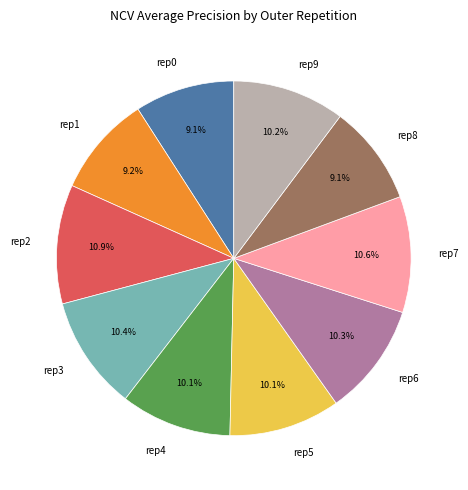

Which has a higher value, rep1 or rep6?

rep6